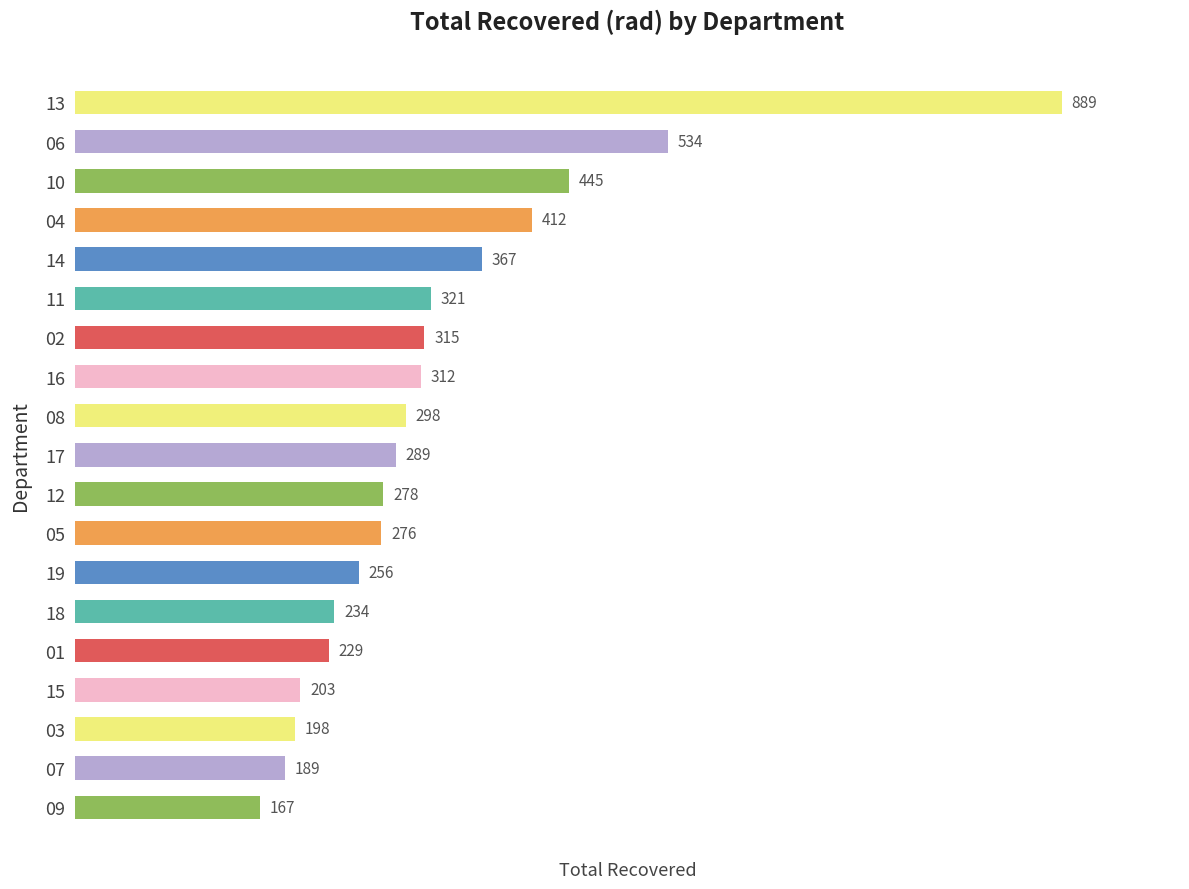

How many categories are shown in the chart?

19